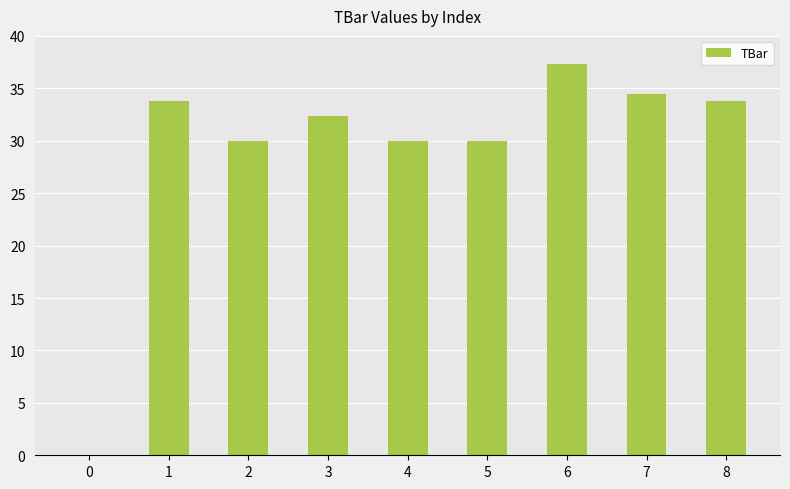

Reading left to right, list all the values displayed in this chart.

0=0.0	1=33.8	2=30.0	3=32.4	4=30.0	5=30.0	6=37.3	7=34.5	8=33.8